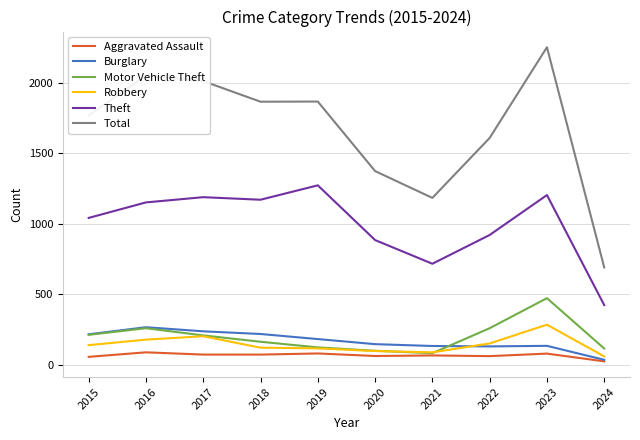

What is the minimum value for Robbery?

59